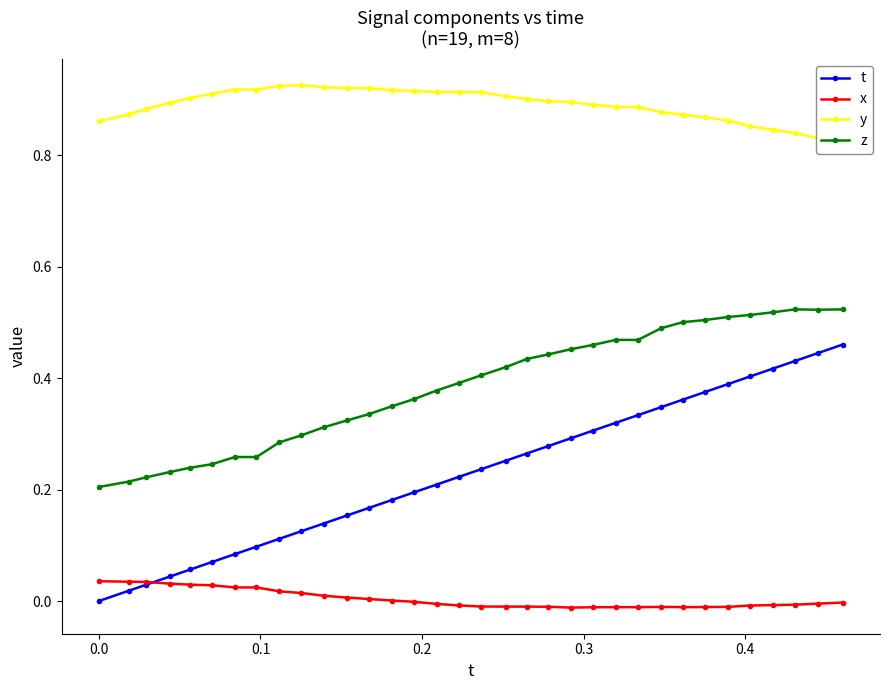

What is the sum of all x values?

0.1